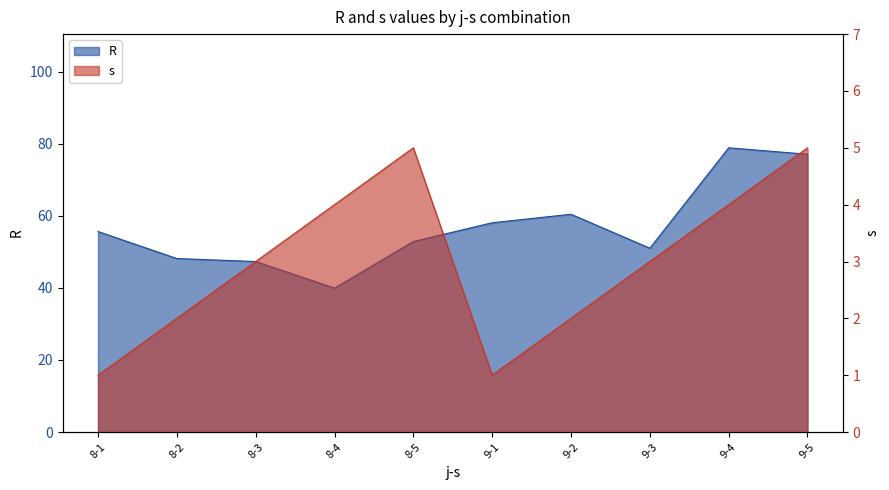

Between 8-4 and 8-1, which is larger?

8-1